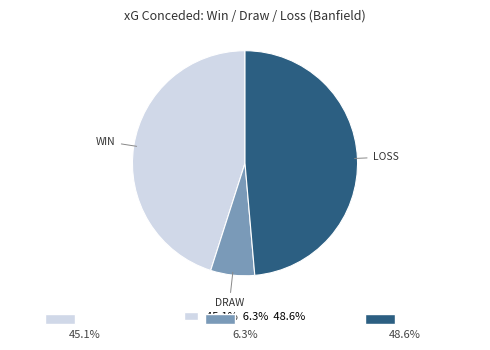

Is there any slice that represents more than half of the pie?

No